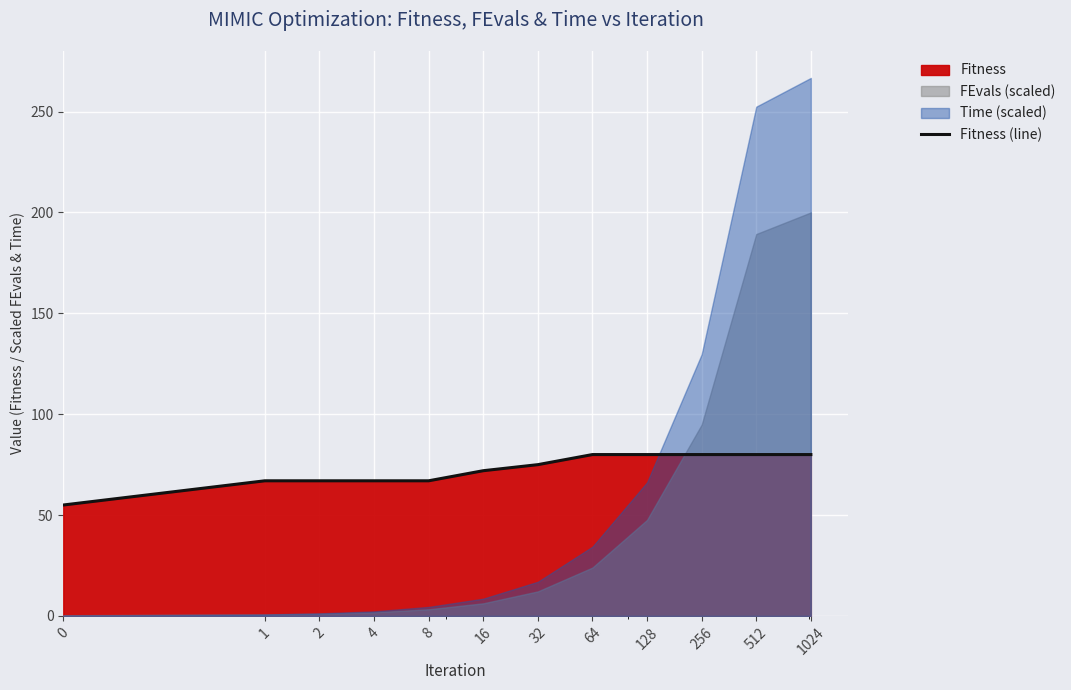

What is the difference between the second highest and second lowest values?

13